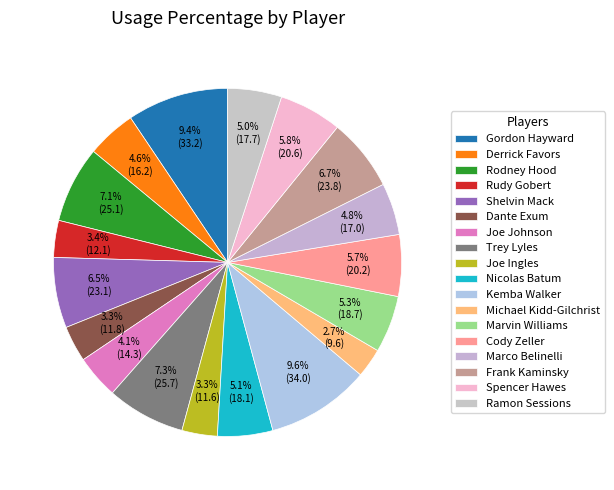

To the nearest percent, what is the combined percentage of Joe Johnson and Dante Exum?

7%